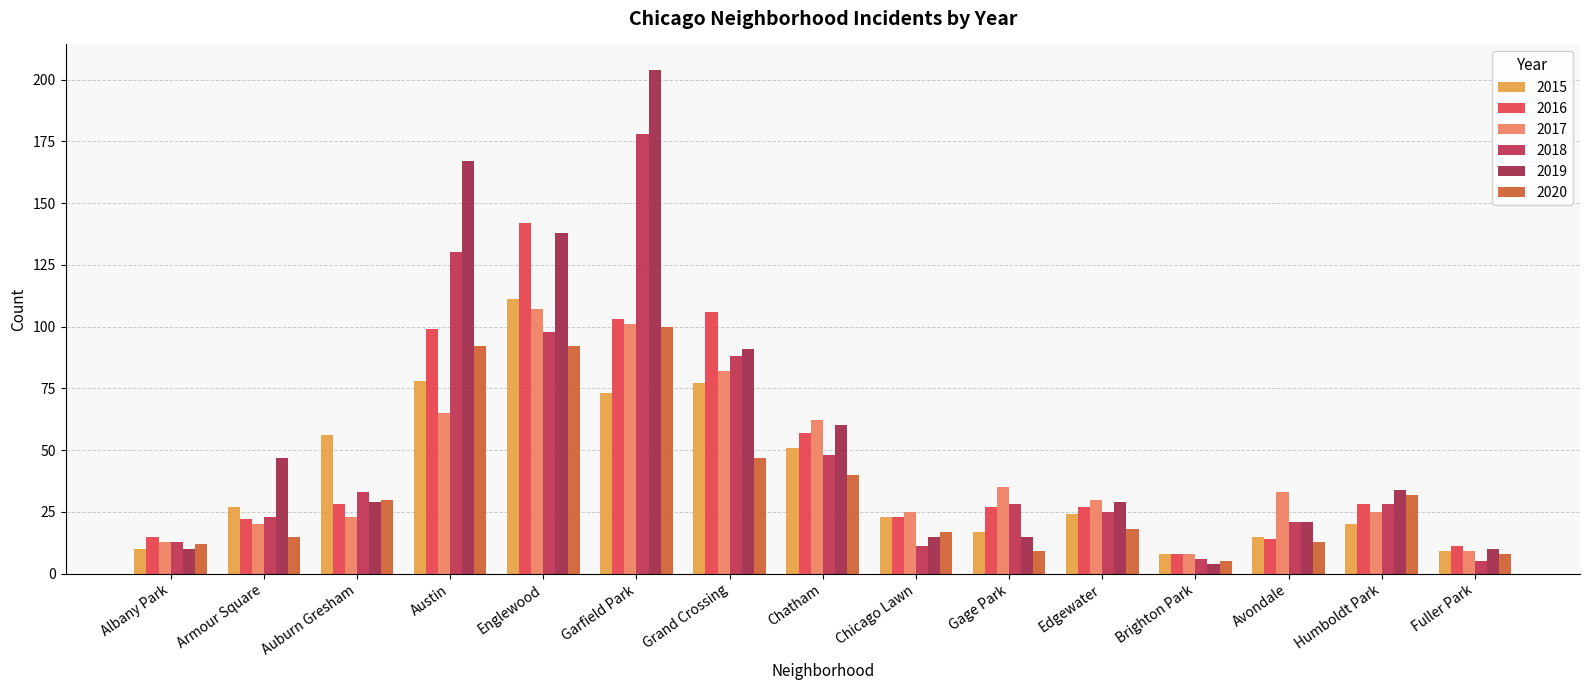

At which label is 2020 closest to 52?

Grand Crossing